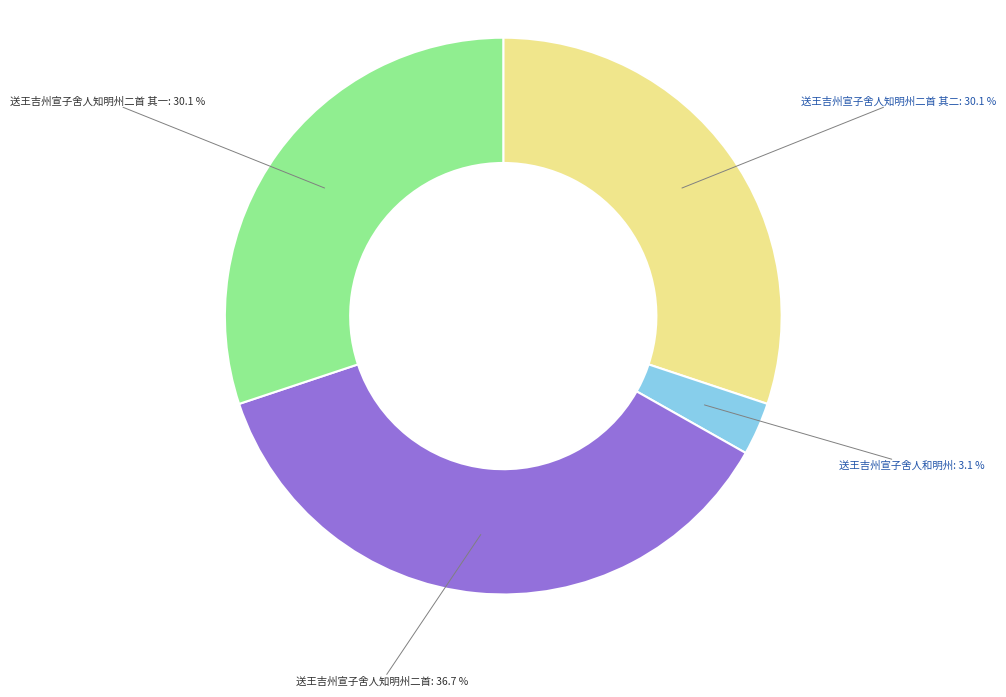

Does any single category account for the majority?

No